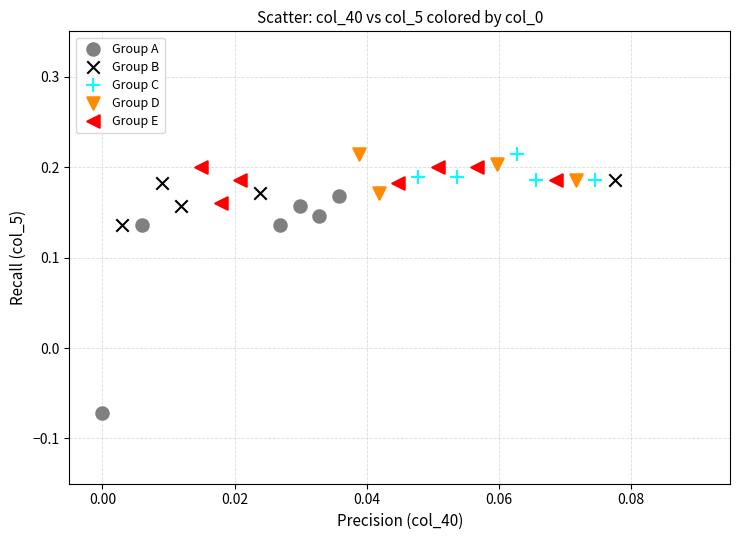

Which series reaches the minimum Y coordinate?

Group A